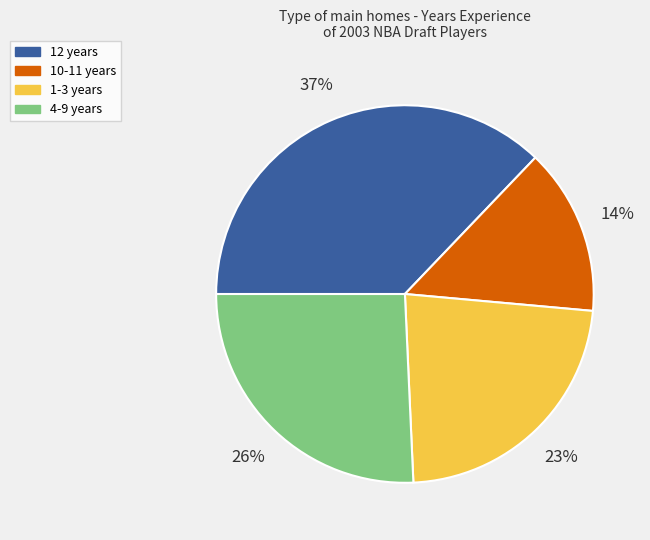

To the nearest percent, what is the average slice percentage?

25%